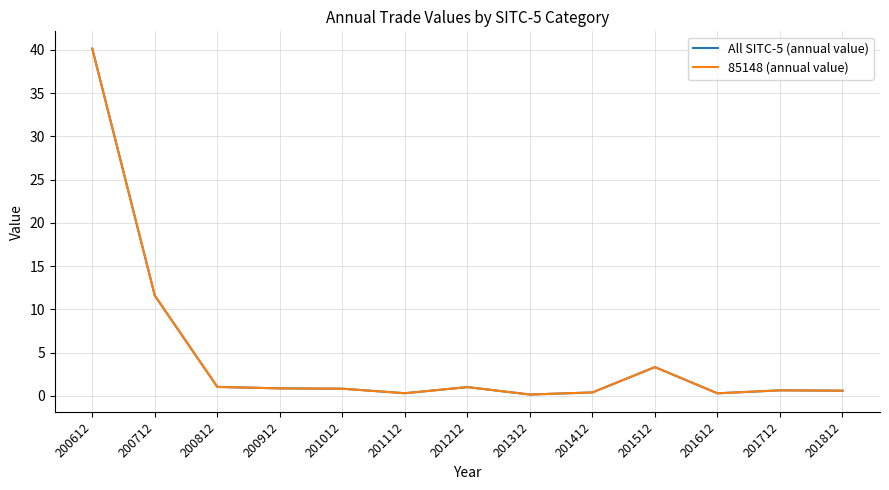

The 85148 (annual value) series shows 1.8 at 201512. True or false?

False